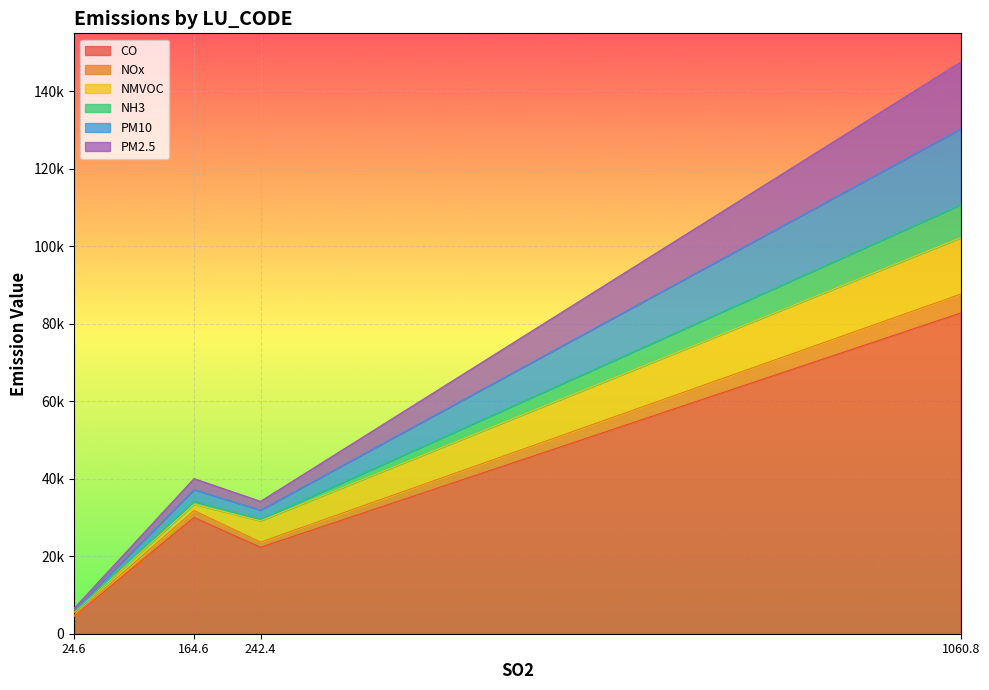

What is the lowest value of the NH3 series?

145.4